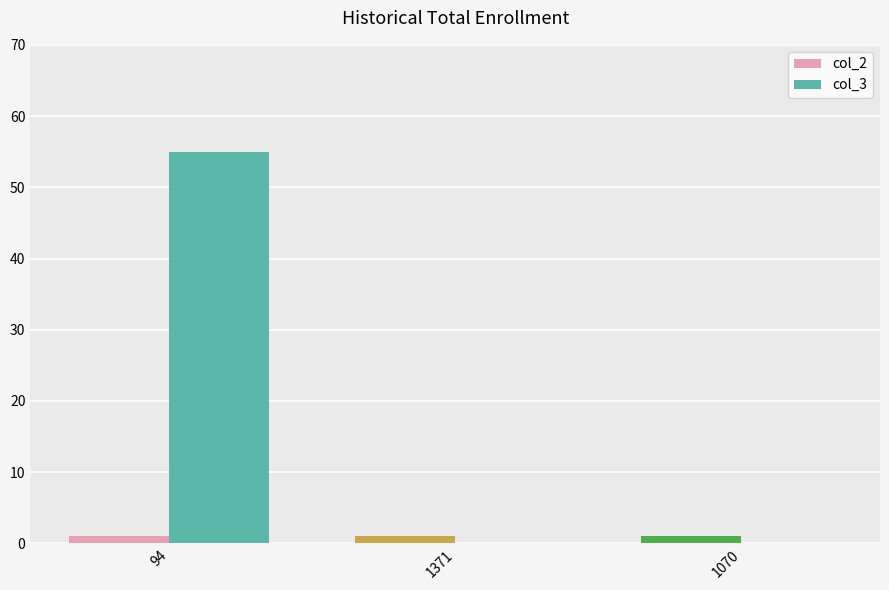

Which series has the largest range (max minus min)?

col_3